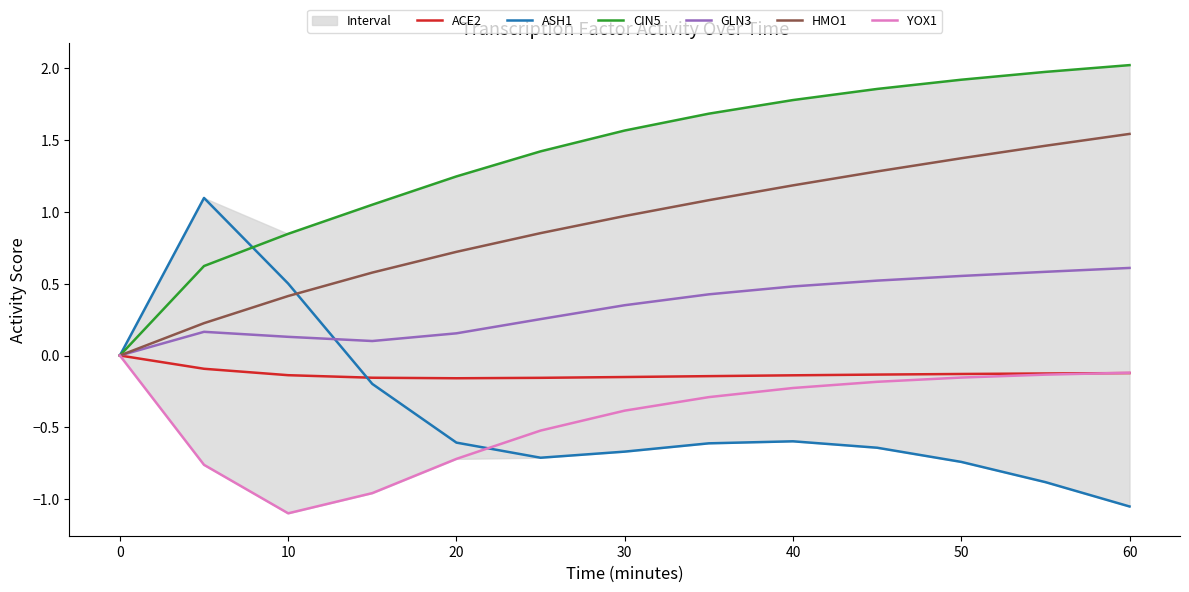

Is it true that CIN5 equals 2.0 at 60?

True